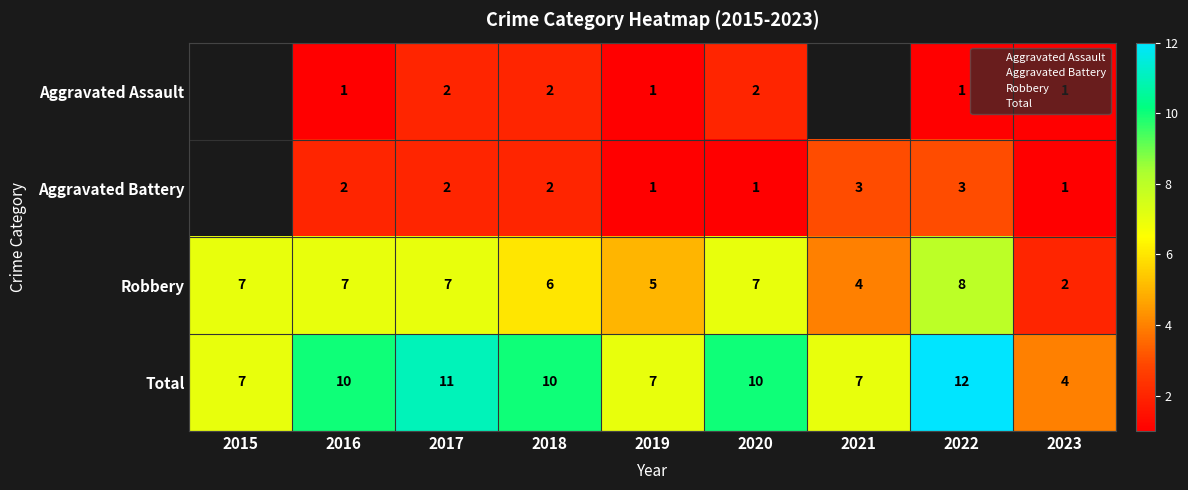

How many values in the Total series are below 10?

4